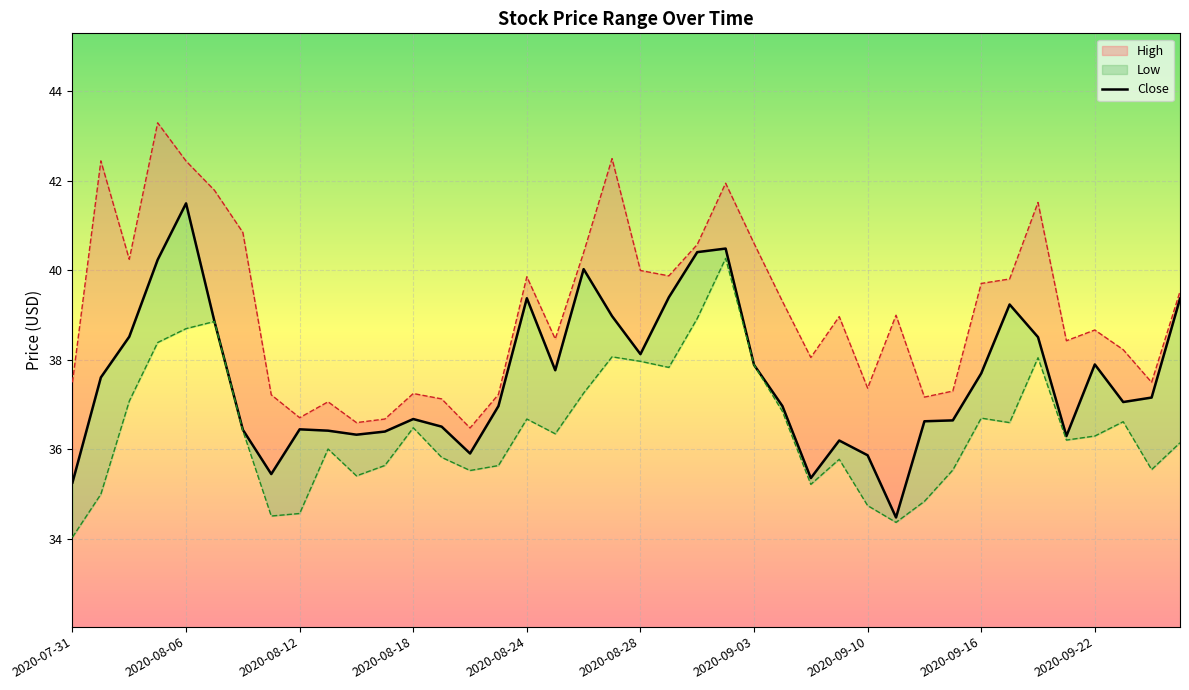

At which label is Low closest to 37?

2020-08-04